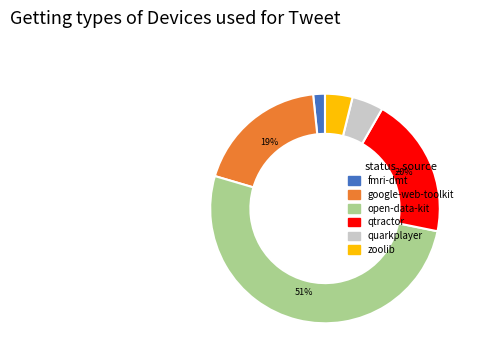

Does any single category account for the majority?

Yes